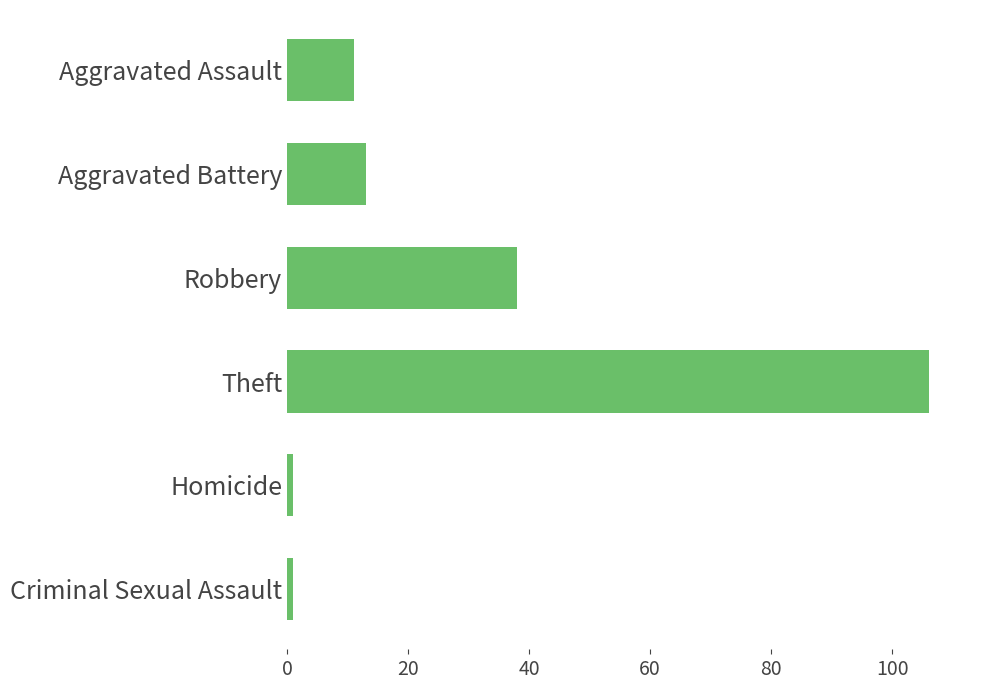

What is the change in value from Aggravated Battery to Robbery?

+25